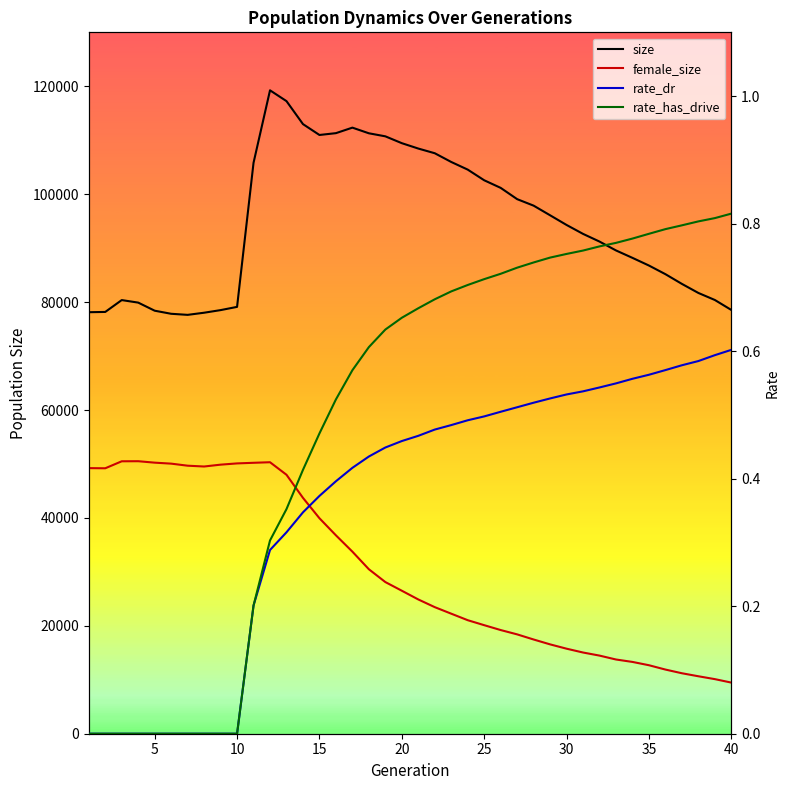

What are all the series names shown in the legend?

size, female_size, rate_dr, rate_has_drive